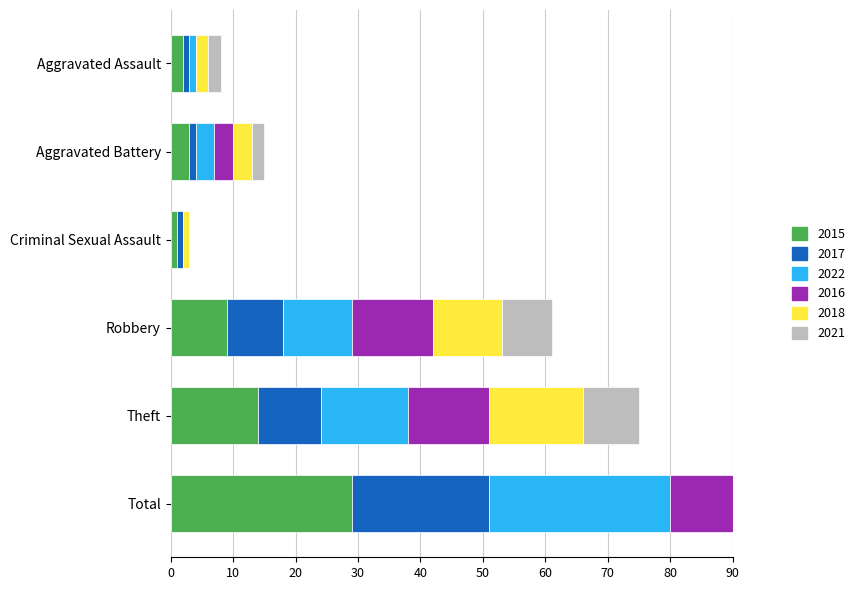

Reading left to right, list all the values displayed in this chart.

2015: 2	3	1	9	14	29
2017: 1	1	1	9	10	22
2022: 1	3	0	11	14	29
2016: 0	3	0	13	13	29
2018: 2	3	1	11	15	32
2021: 2	2	0	8	9	21